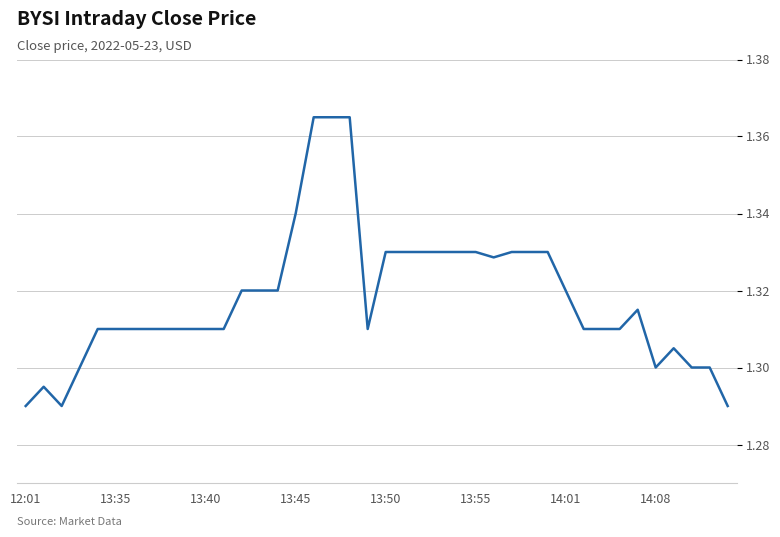

Is it true that the value at 13:45 is 0.7?

False